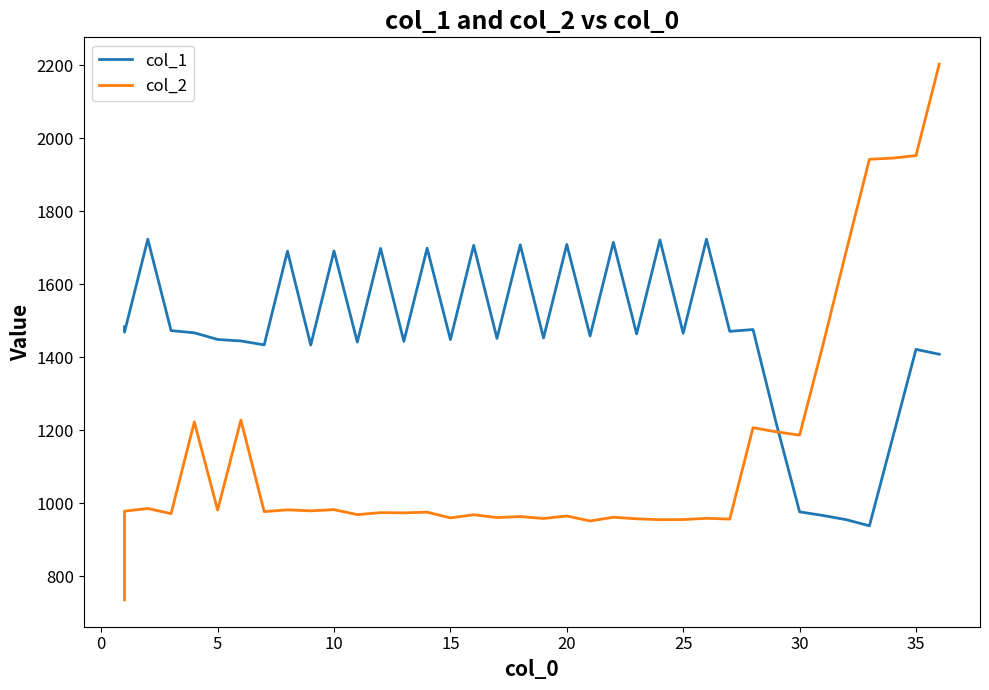

How many intersections are there between col_1 and col_2?

1